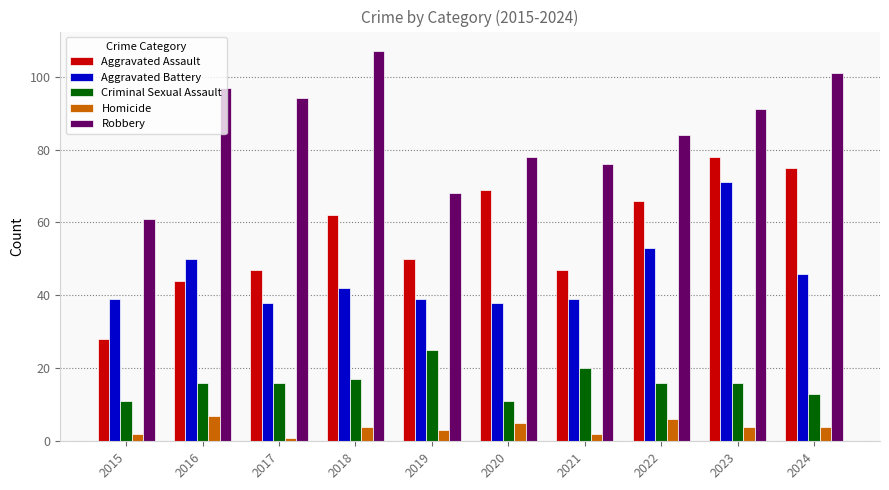

Is the value of Homicide at 2022 greater than the value of Aggravated Battery at 2017?

No